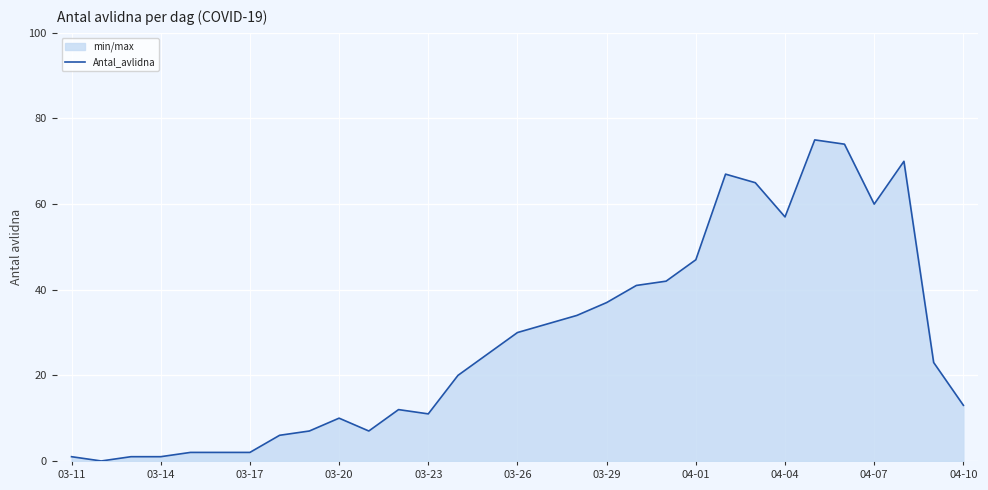

Reading left to right, extract all data points from this chart.

1	0	1	1	2	2	2	6	7	10	7	12	11	20	25	30	32	34	37	41	42	47	67	65	57	75	74	60	70	23	13